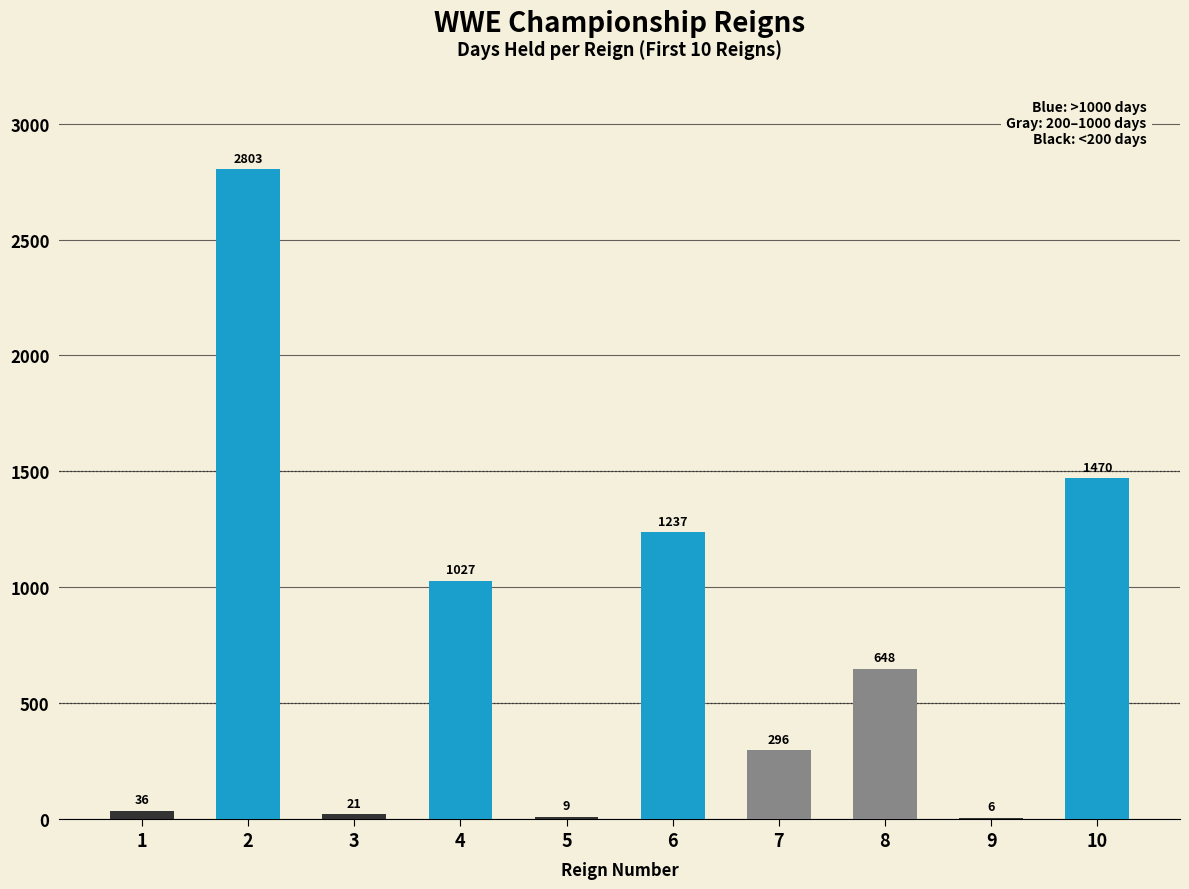

Where is the data nearest to the value 1404?

10